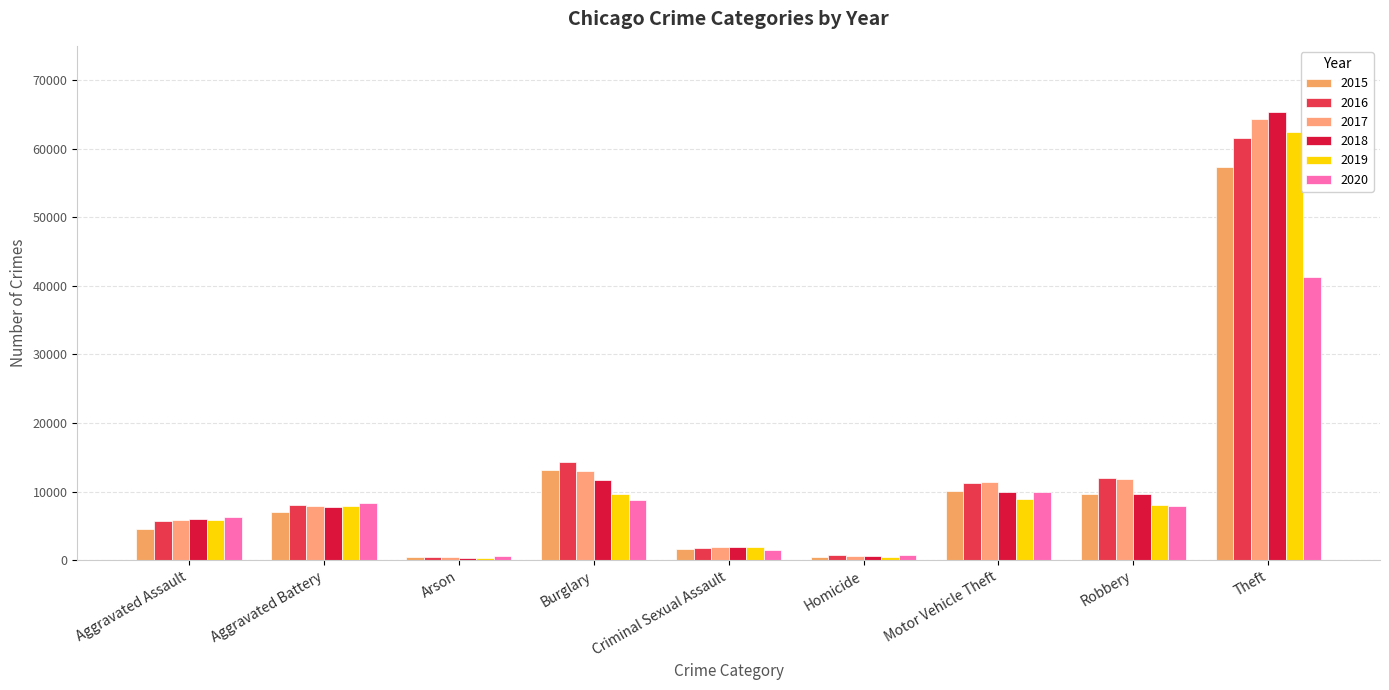

How many bars are there in each group?

6